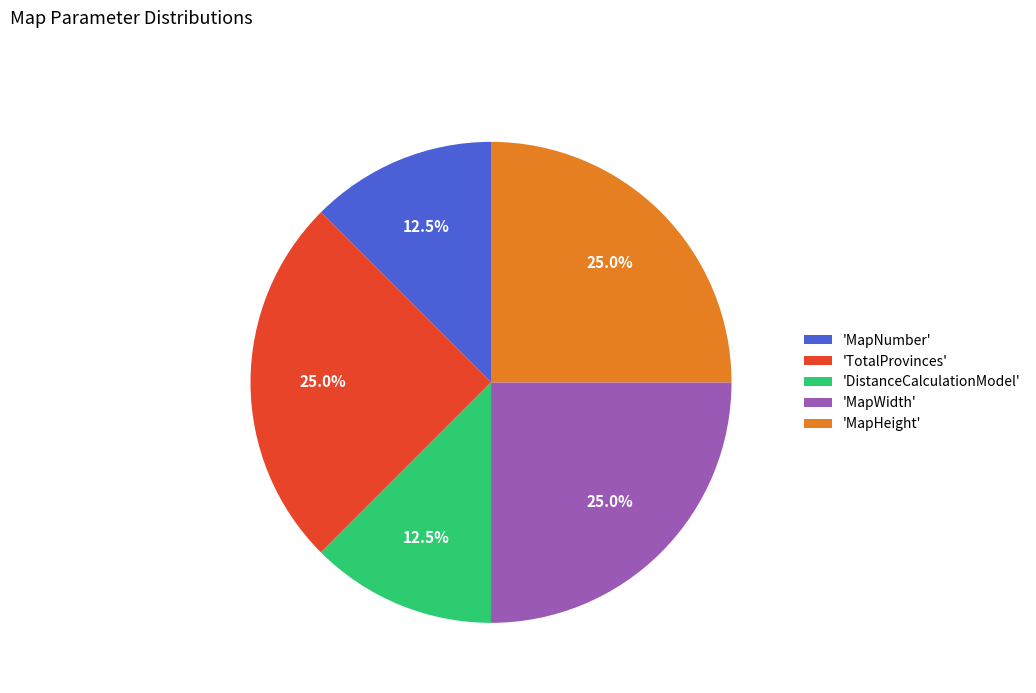

Is there any slice that represents more than half of the pie?

No